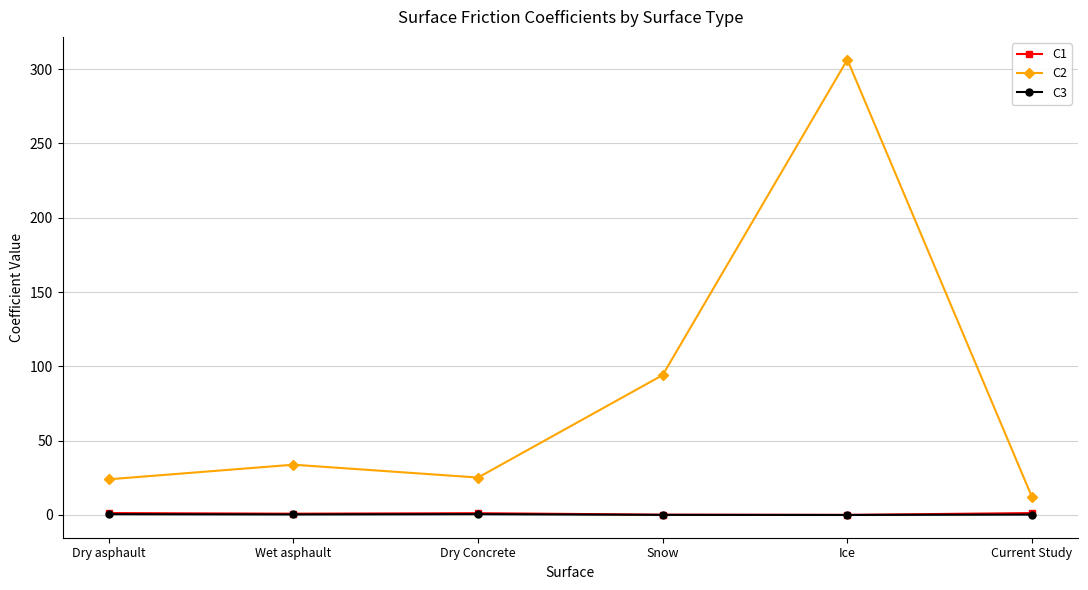

Which series has the largest total across all categories?

C2